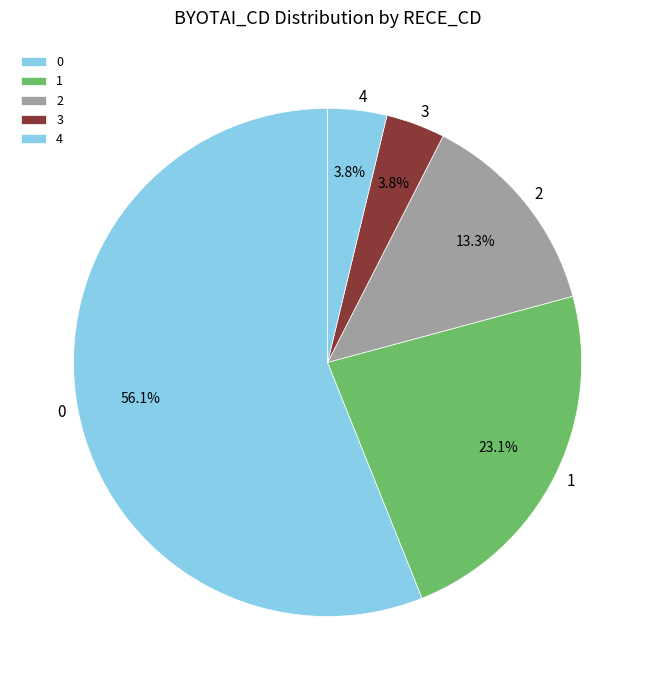

What percentage is NOT represented by 3?

96.2%